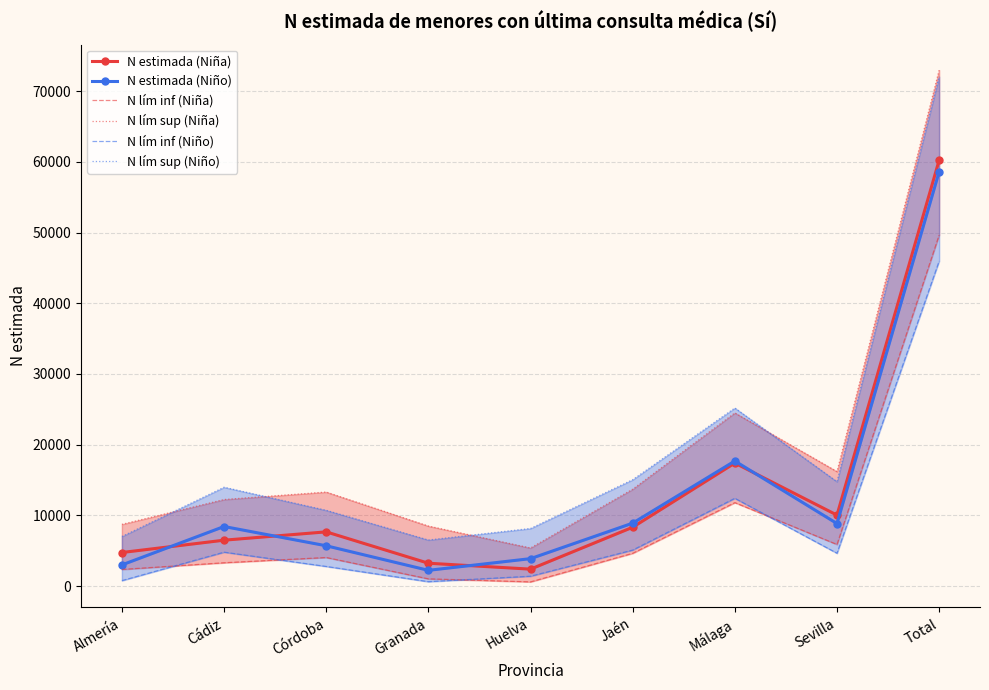

At which category does N lím inf (Niña) reach its first local peak?

Córdoba